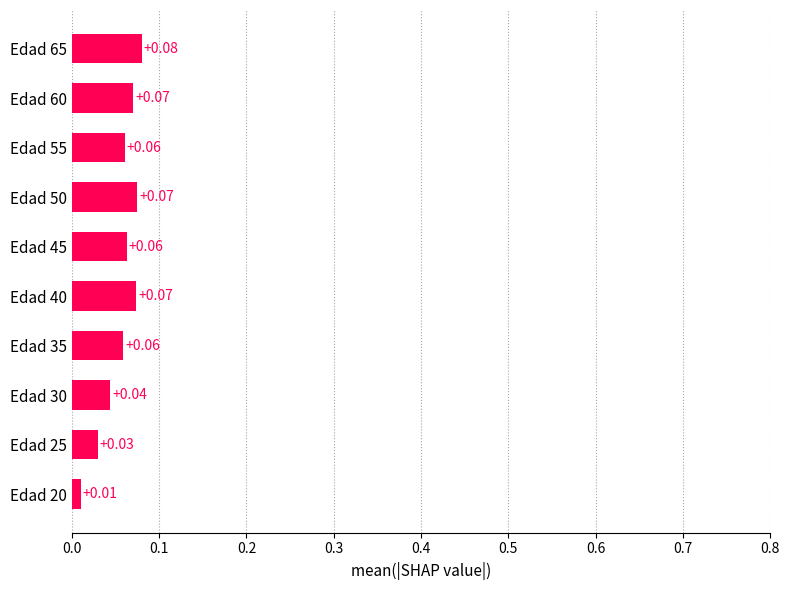

Between Edad 65 and Edad 35, which is larger?

Edad 65